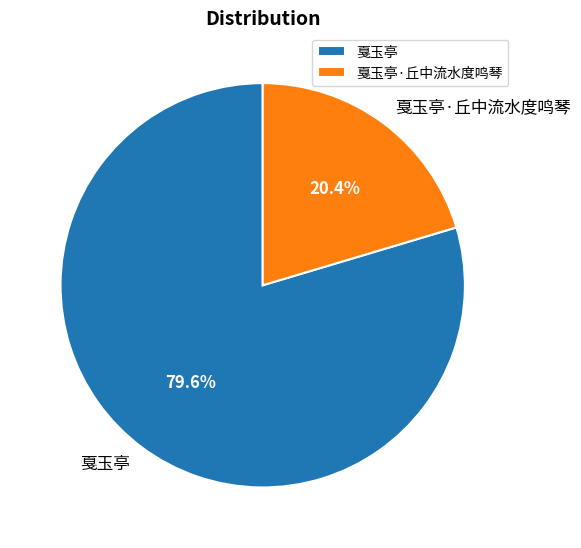

Which slice is the smallest?

戛玉亭·丘中流水度鸣琴